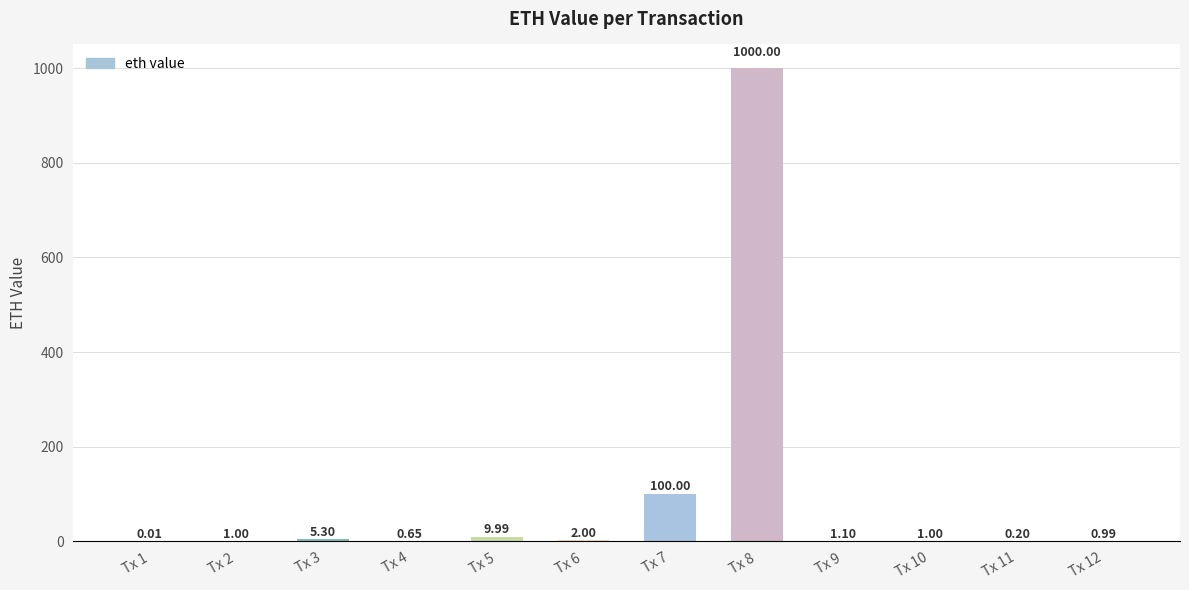

True or false: the data shows 1452.3 at Tx 8.

False